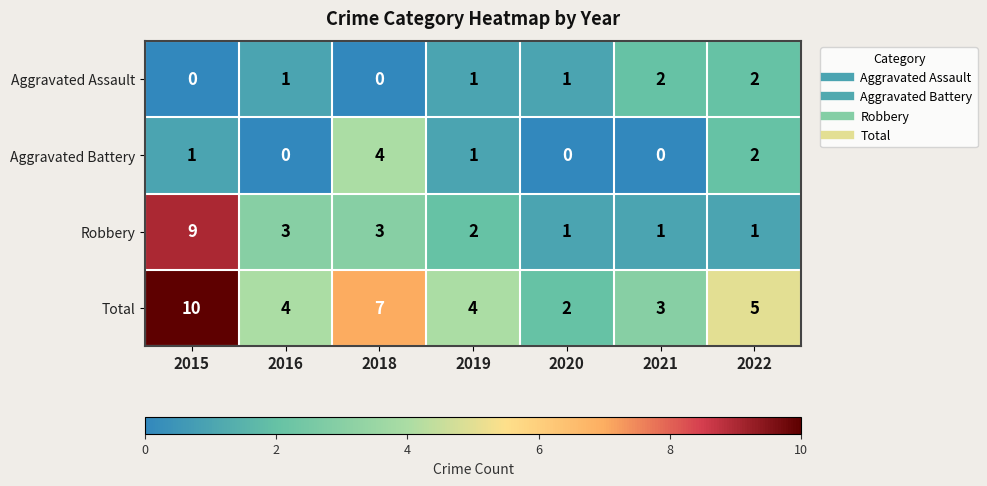

Reading left to right, transcribe all the data shown in this chart.

Aggravated Assault: 0	1	0	1	1	2	2
Aggravated Battery: 1	0	4	1	0	0	2
Robbery: 9	3	3	2	1	1	1
Total: 10	4	7	4	2	3	5